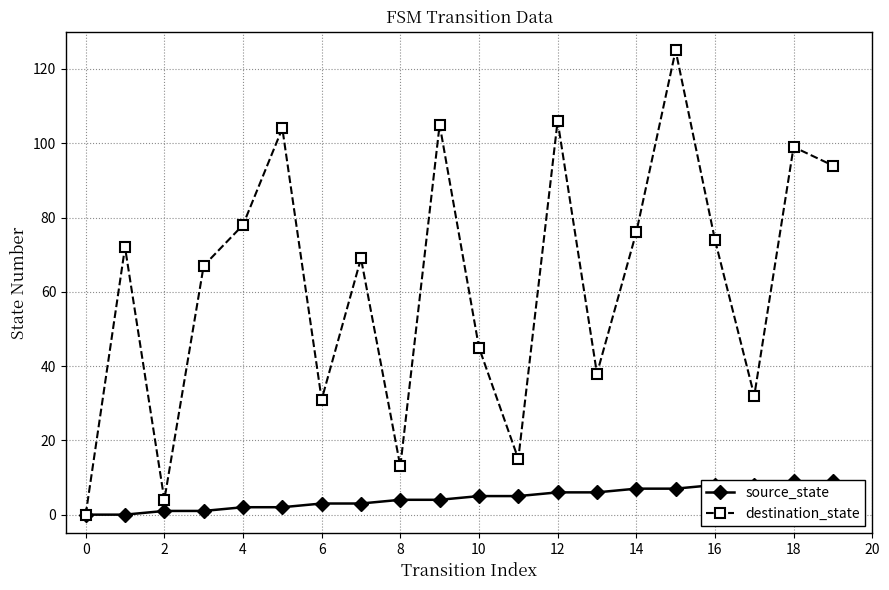

What is the sum of all source_state values?

90